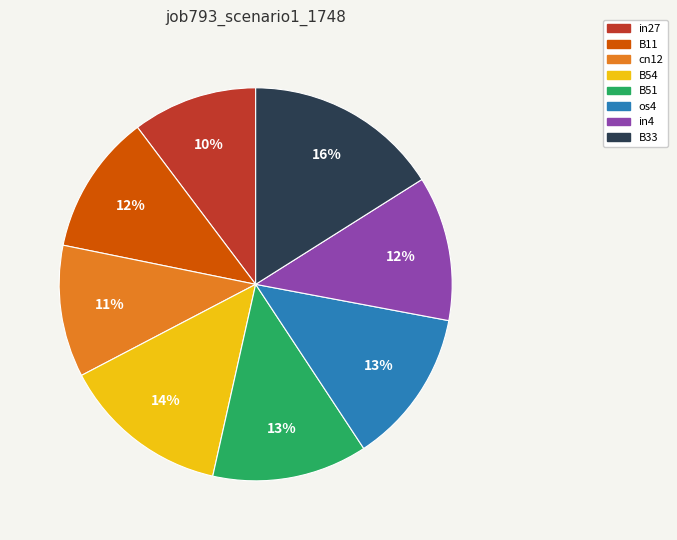

To the nearest percent, what is the difference between the in4 and B54 slice percentages?

2%